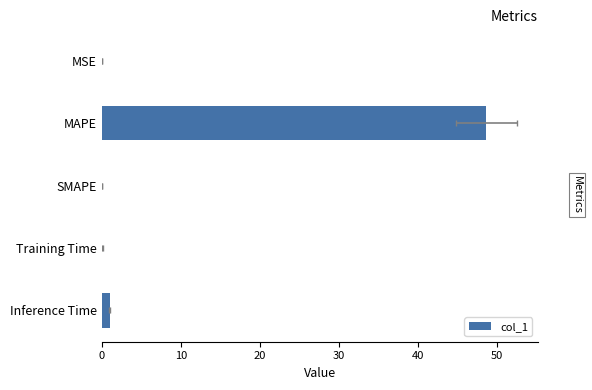

Is it true that the value at Training Time is 0.1?

True